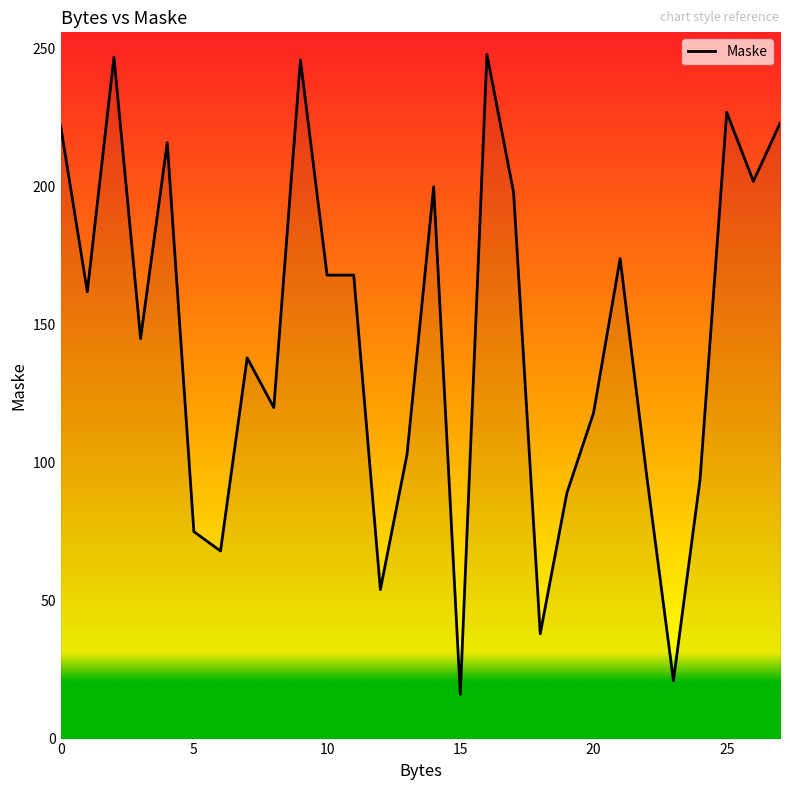

What is the difference between the maximum and minimum values?

232